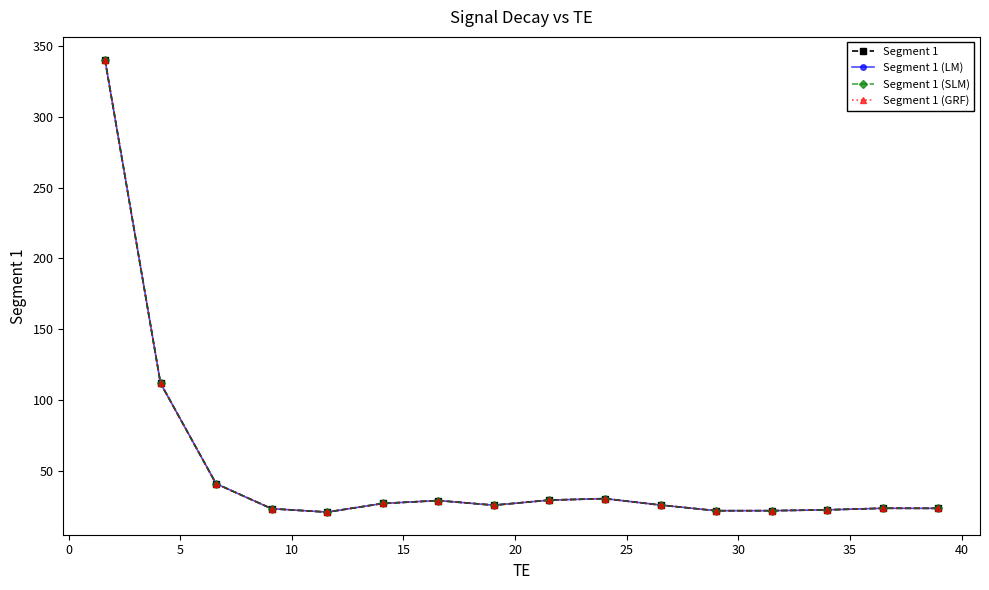

Is this an area chart (filled region under the line)?

No